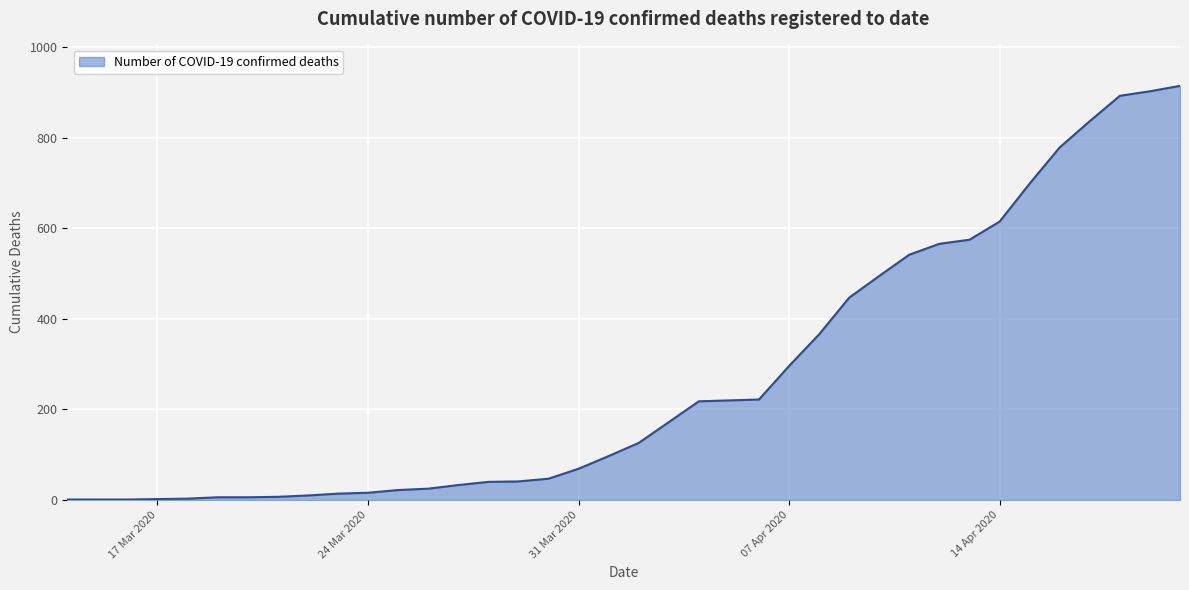

What is the difference between the maximum and minimum values?

914